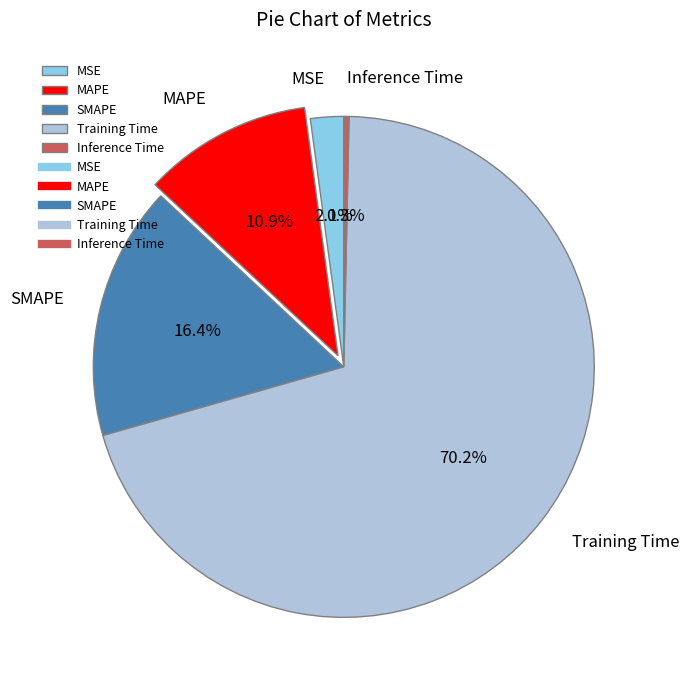

Count the number of slices in the pie.

5